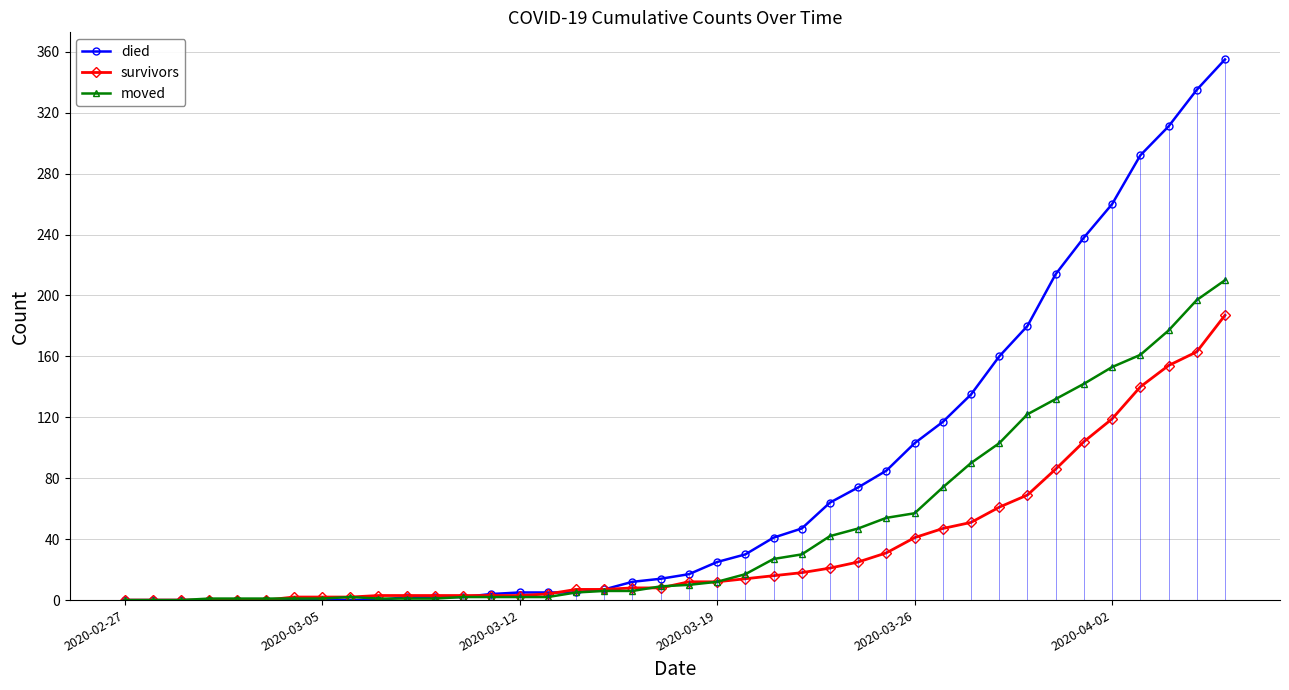

Which series has the largest range (max minus min)?

died